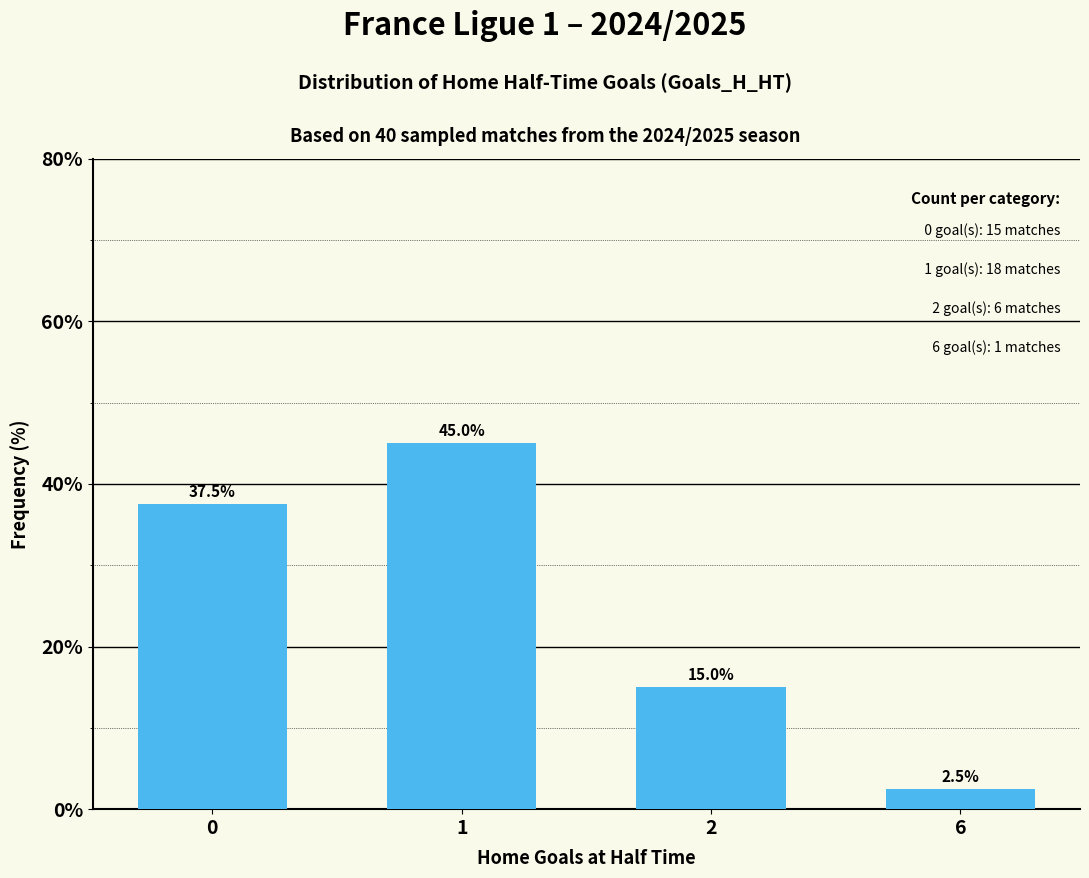

Read the value at 1.

45.0